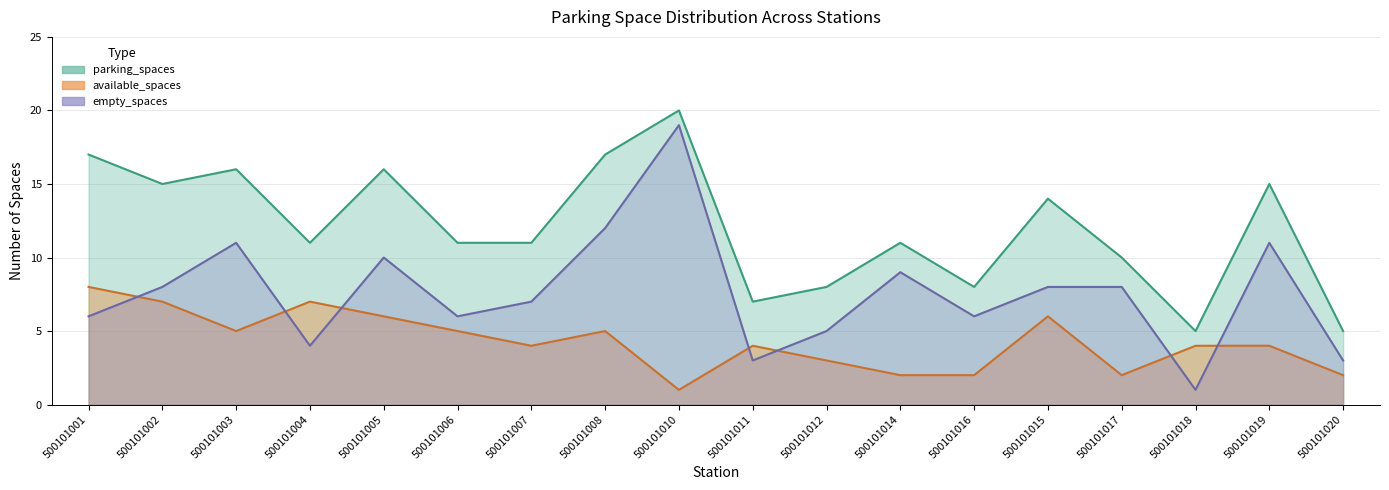

List the series in order of their overall mean, highest first.

parking_spaces, empty_spaces, available_spaces